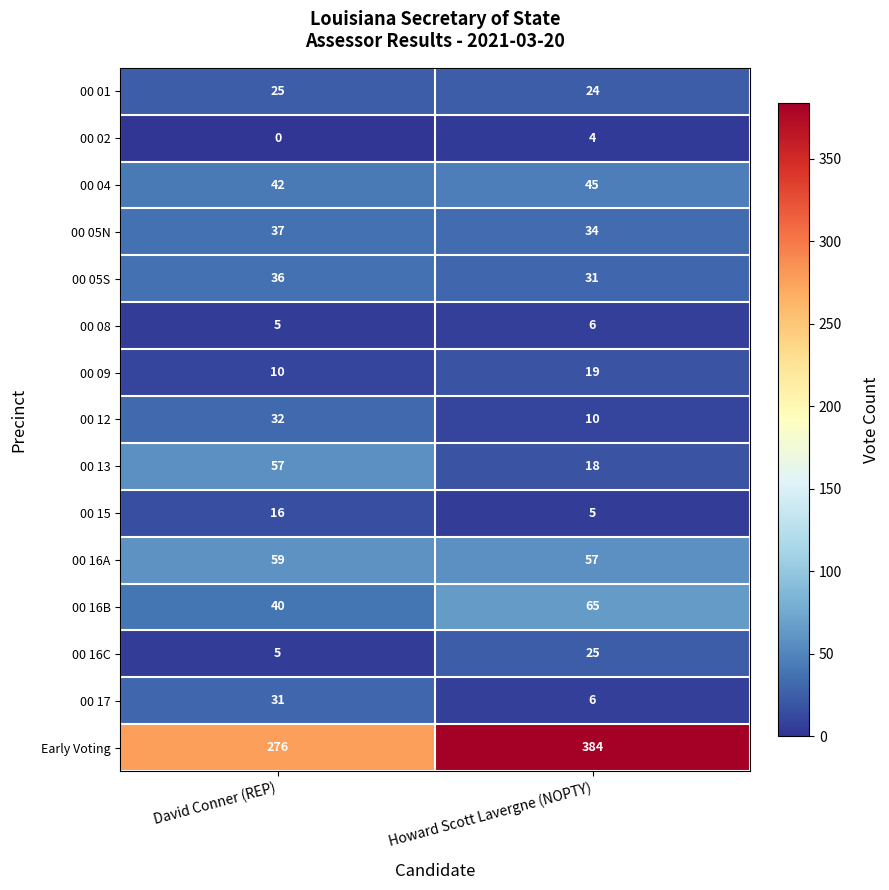

What is the sum of the 00 04 values at Howard Scott Lavergne (NOPTY) and David Conner (REP)?

87